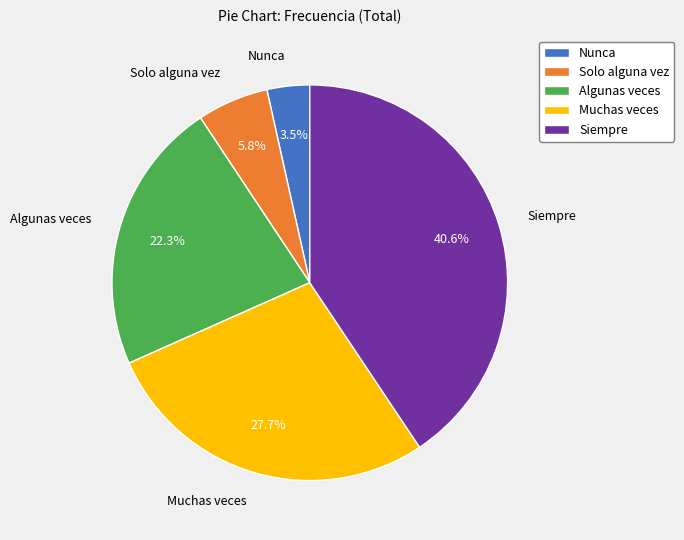

What portion of the pie excludes Solo alguna vez?

94.2%